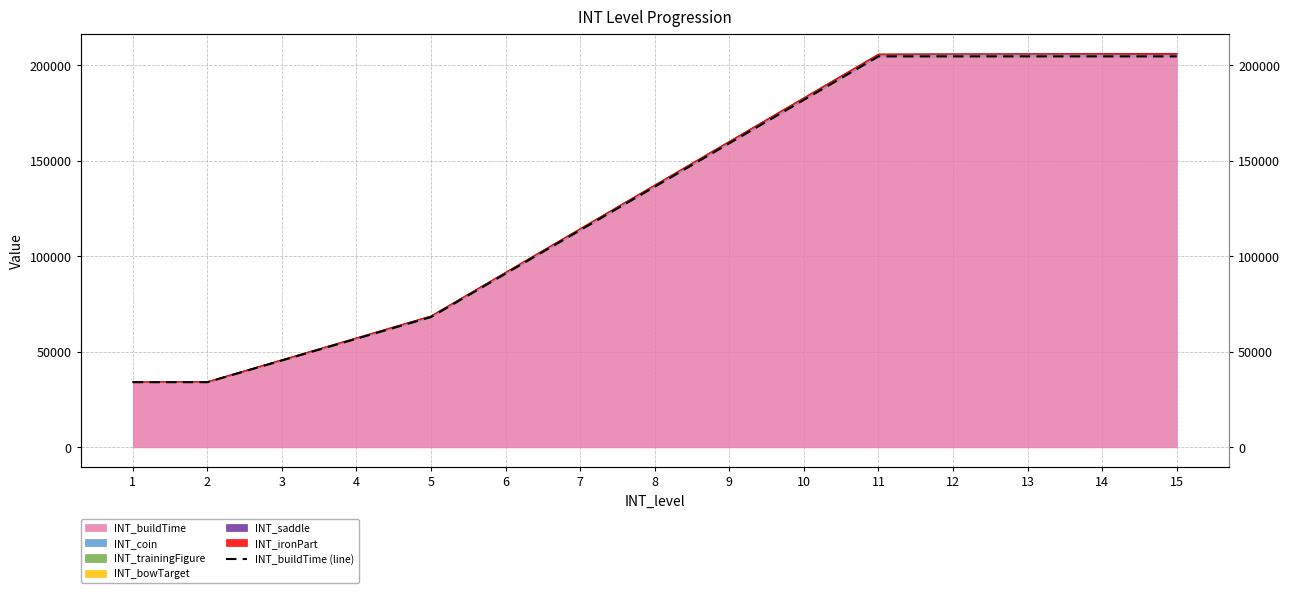

Is it true that the value at 4 is 90293?

False